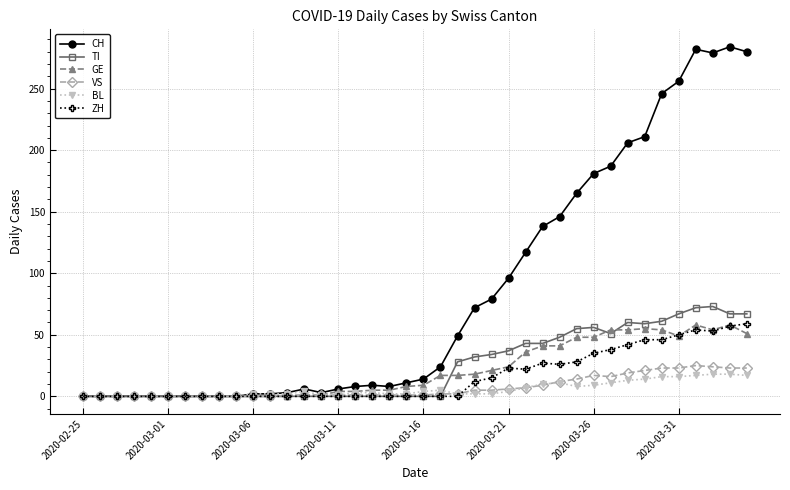

At how many categories does at least one series exceed 43?

18